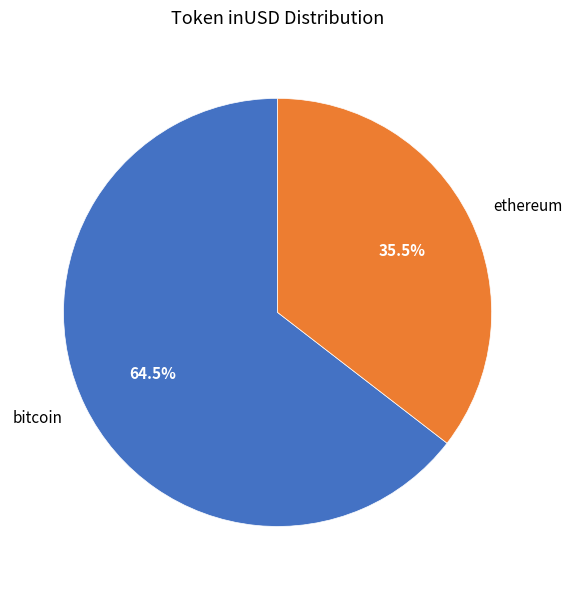

Which slice is the smallest?

ethereum